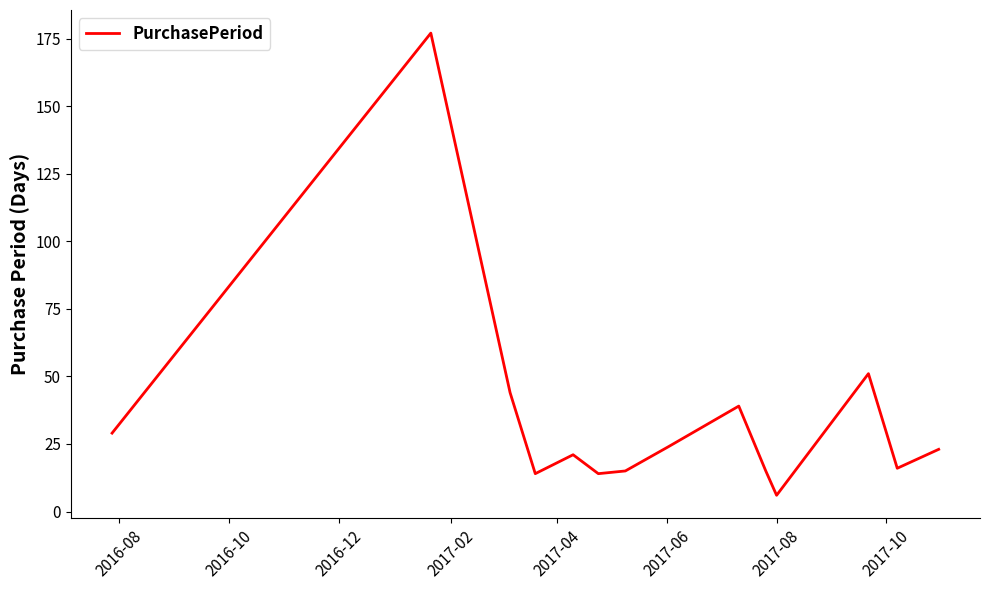

What is the maximum value shown in the chart?

177